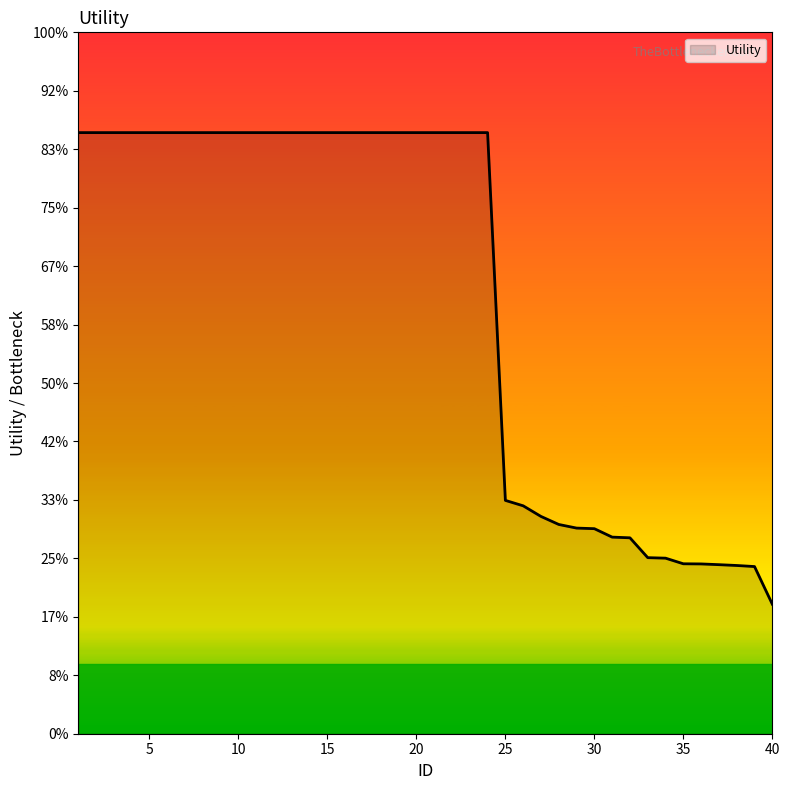

Is this an area chart (filled region under the line)?

Yes